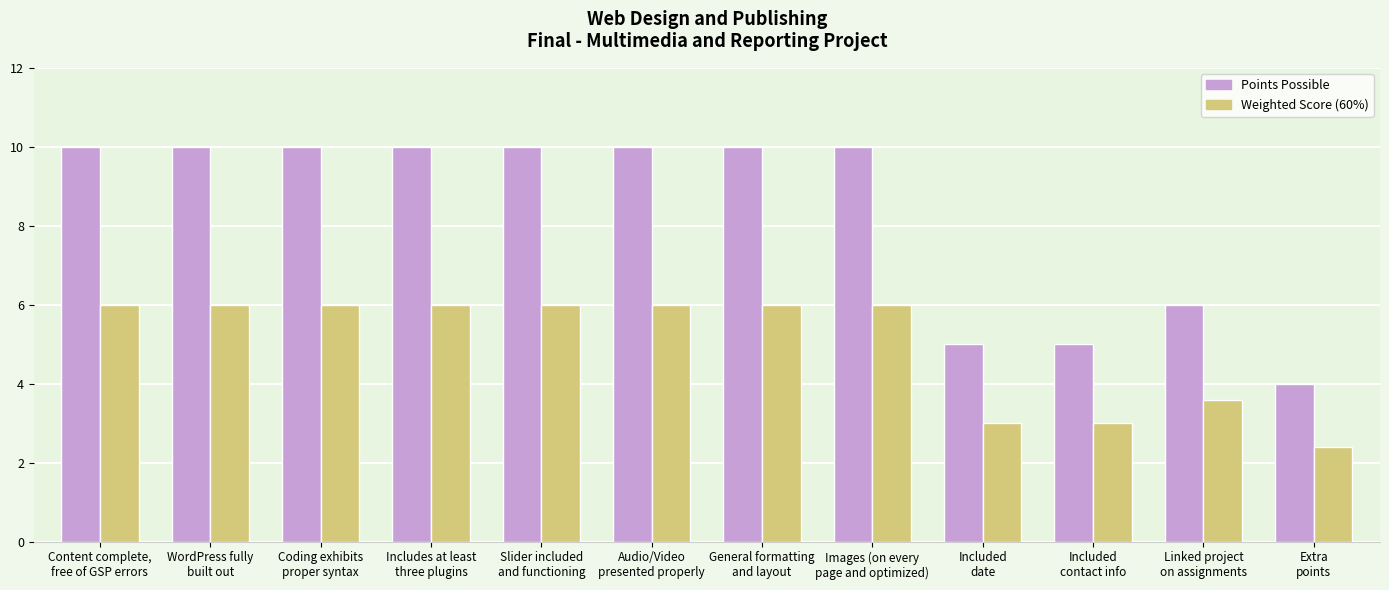

At Included
contact info, list the series in order from largest to smallest.

Points Possible, Weighted Score (60%)